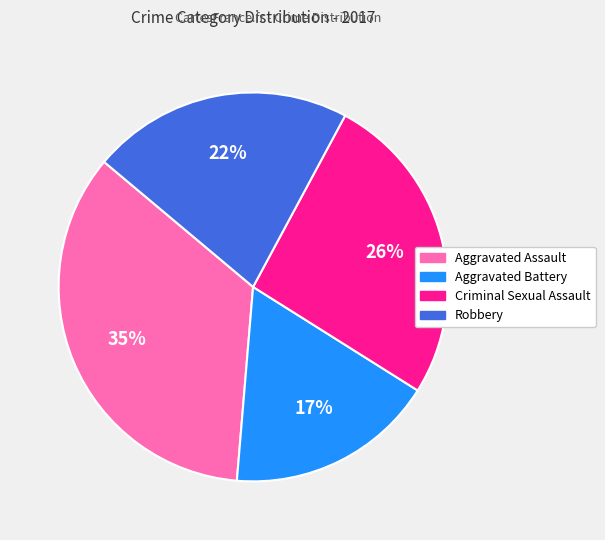

Rank the categories by value from highest to lowest.

Aggravated Assault, Criminal Sexual Assault, Robbery, Aggravated Battery